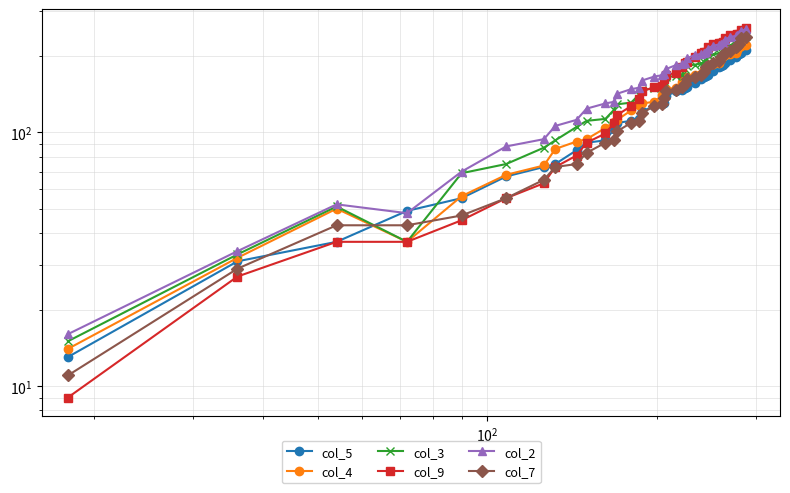

What is the average value of the col_7 series?

137